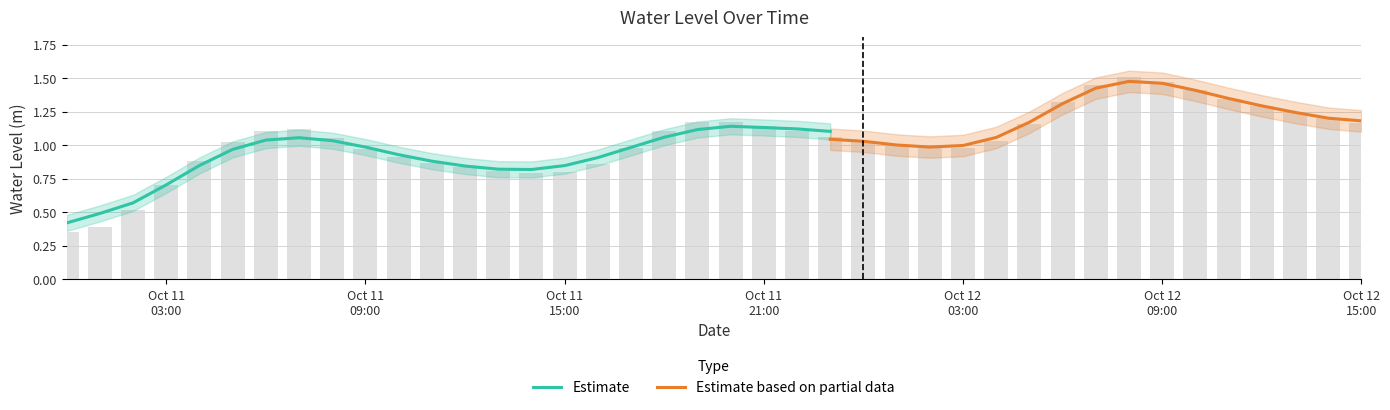

Reading left to right, transcribe all the data shown in this chart.

0.4	0.4	0.5	0.7	0.9	1.0	1.1	1.1	1.1	1.0	0.9	0.9	0.8	0.8	0.8	0.8	0.9	1.0	1.1	1.2	1.2	1.1	1.1	1.1	1.0	1.0	1.0	1.0	1.0	1.2	1.3	1.5	1.5	1.5	1.4	1.3	1.3	1.2	1.2	1.2